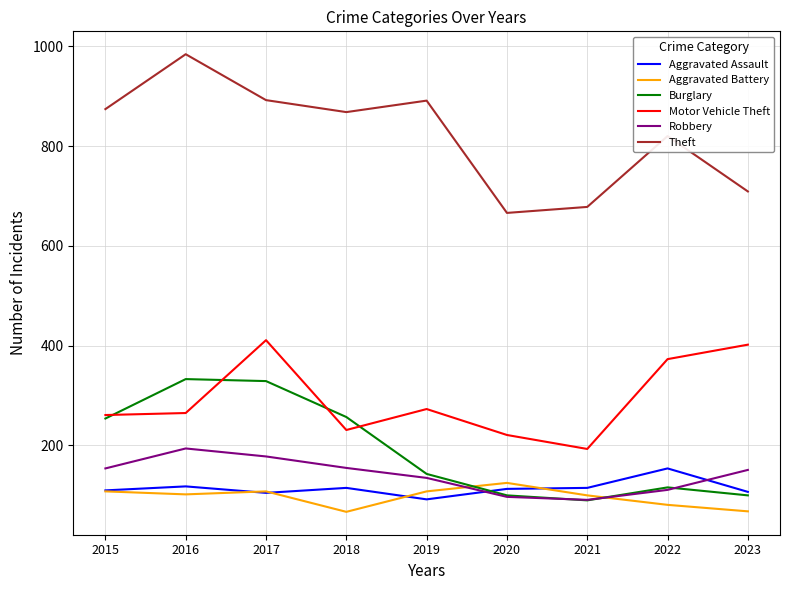

Is the value of Robbery at 2016 greater than the value of Aggravated Assault at 2019?

Yes